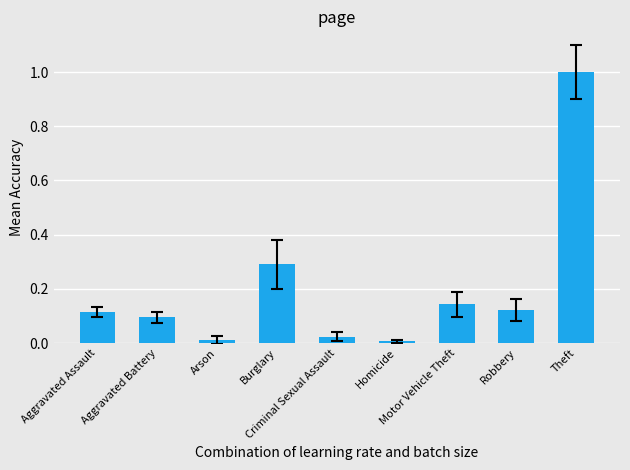

What is the greatest value displayed?

1.0